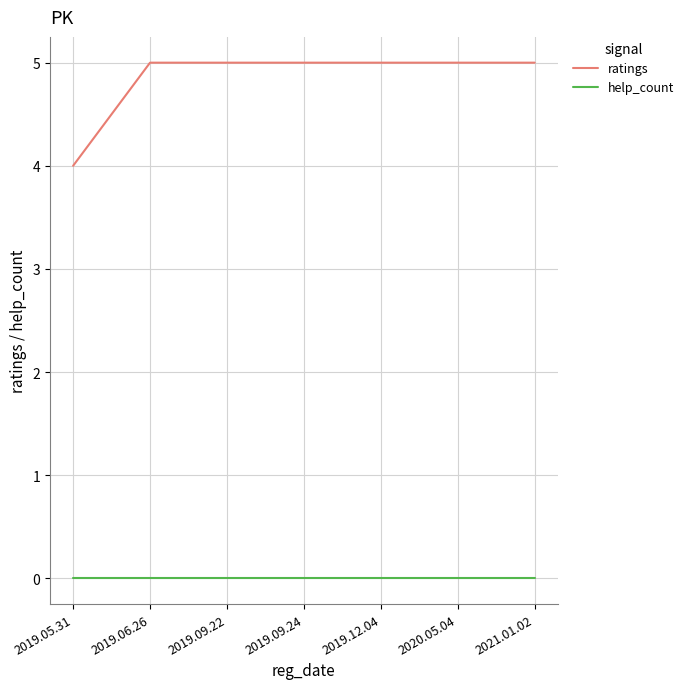

Reading left to right, what are all the values shown in this chart?

ratings: 4	5	5	5	5	5	5
help_count: 0	0	0	0	0	0	0